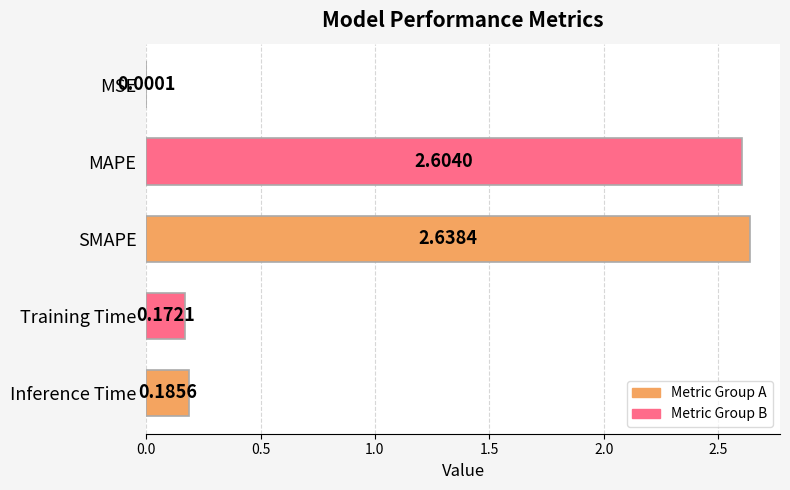

What is the sum of the values at Training Time and MAPE?

2.8